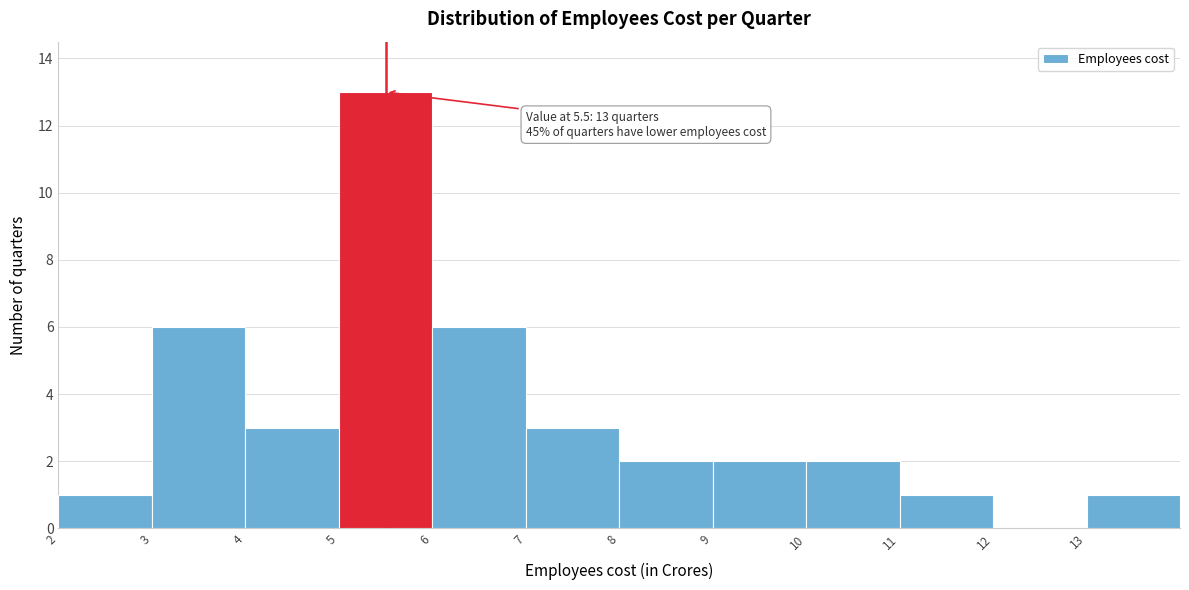

Which range on the x-axis has the tallest bar?

5 to 6